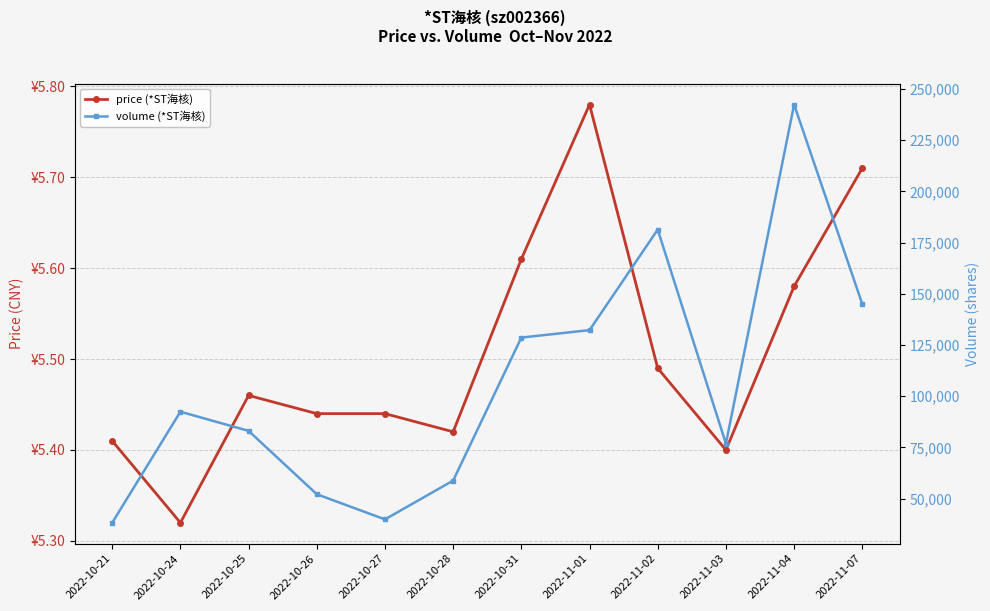

How many lines are shown in the chart?

2